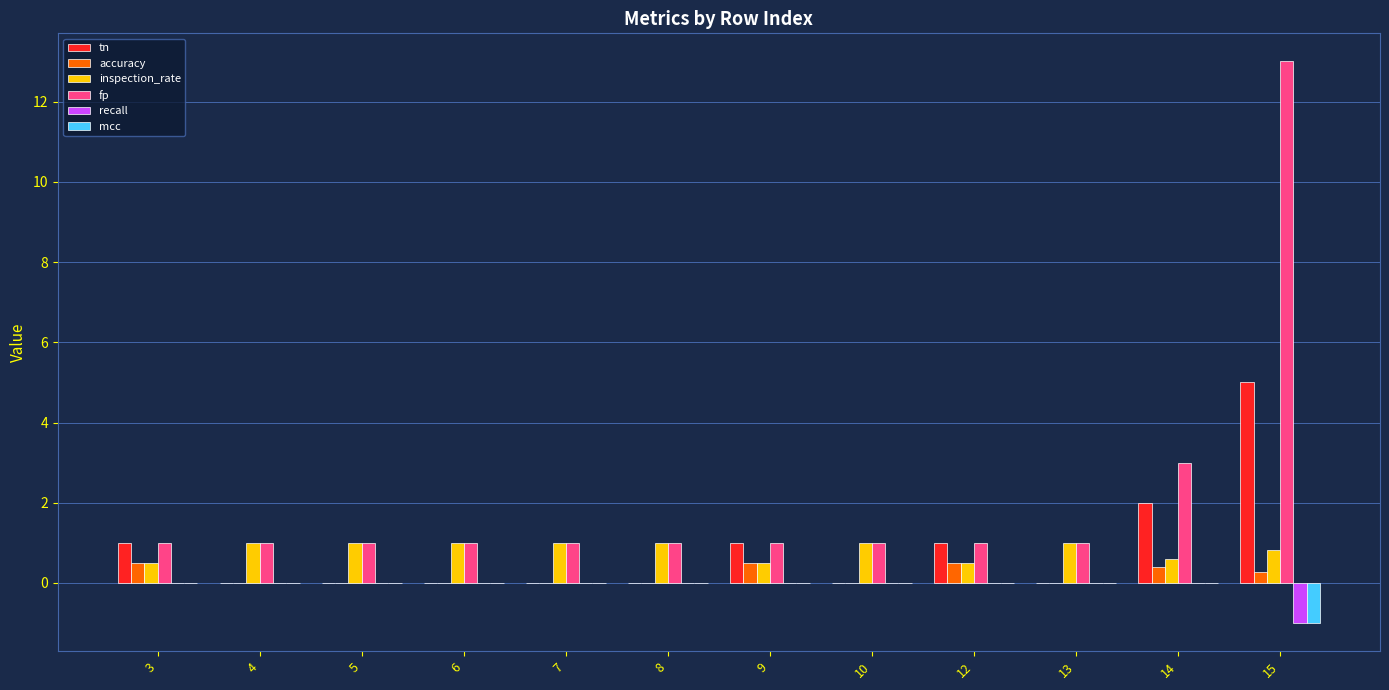

Count the number of data series in this chart.

6